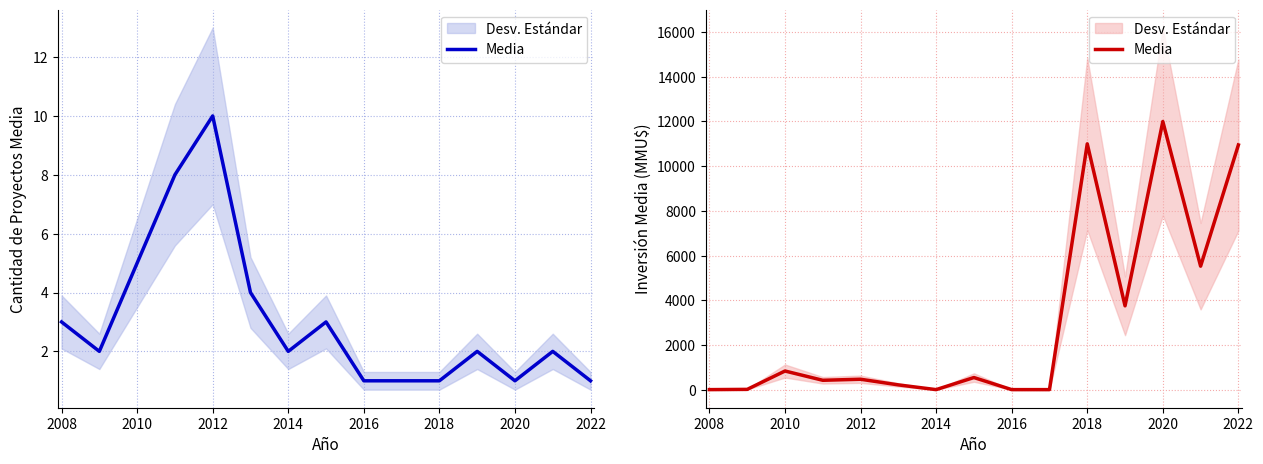

How many positive values are there?

11